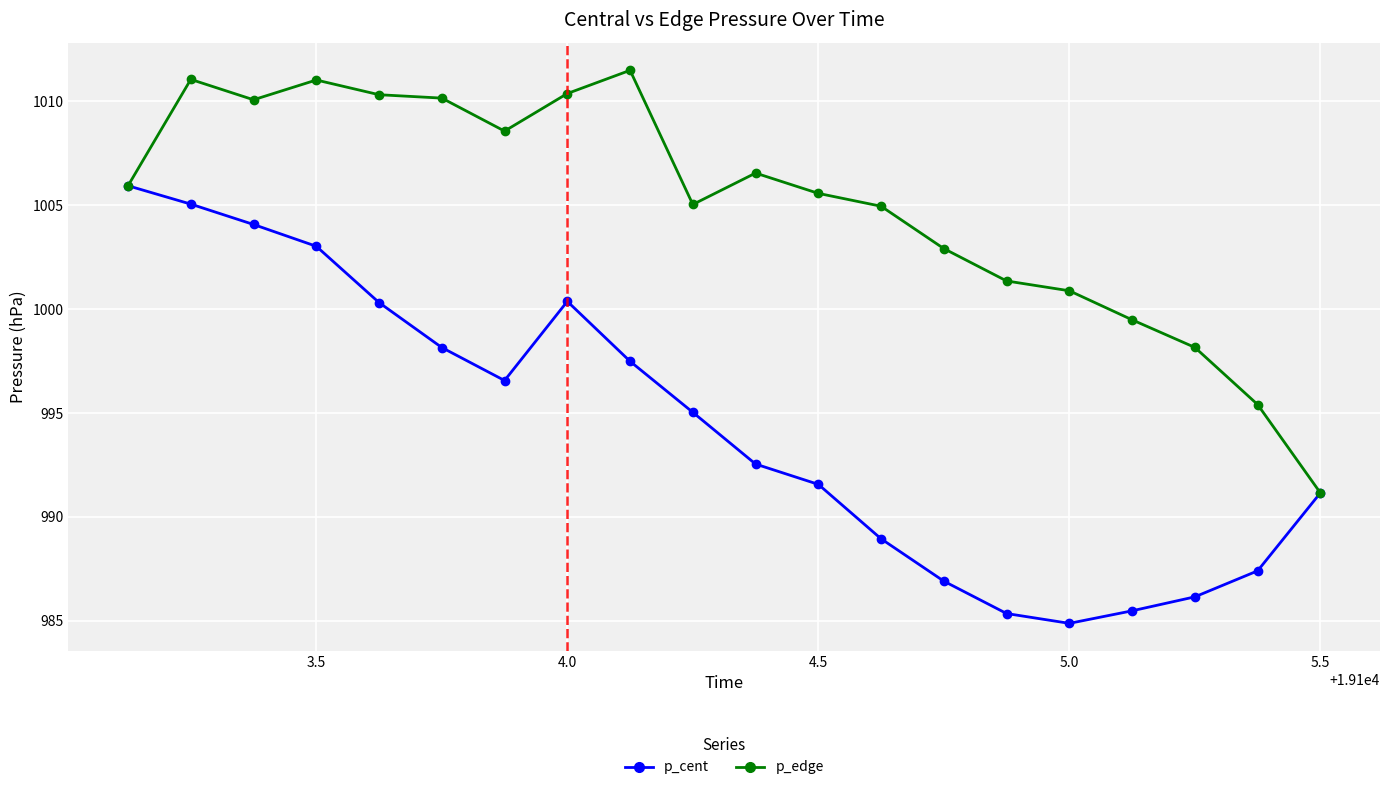

Which series has the largest total across all categories?

p_edge